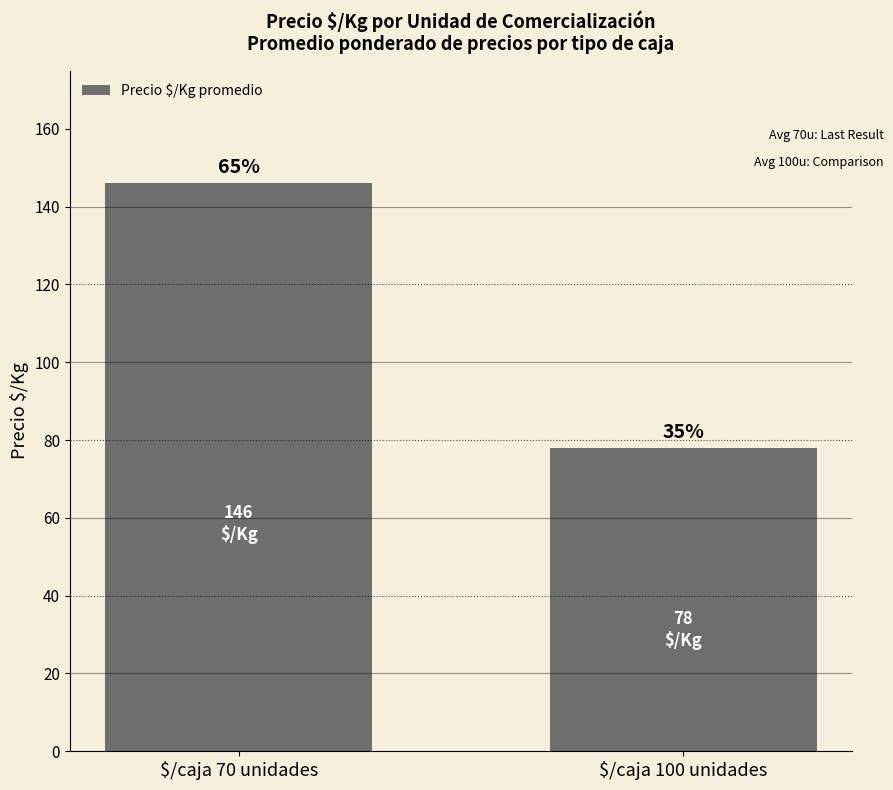

Are the bars horizontal?

No